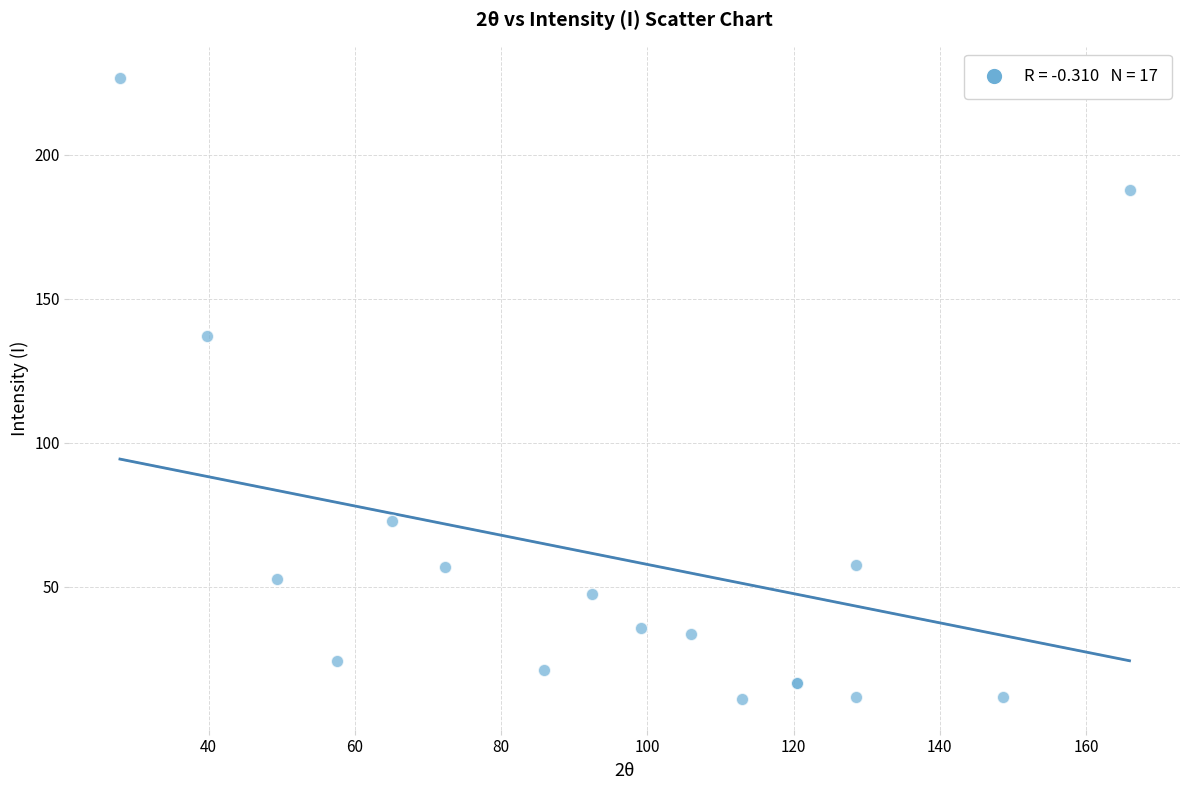

What Y value in the scatter plot is closest to 118?

137.2